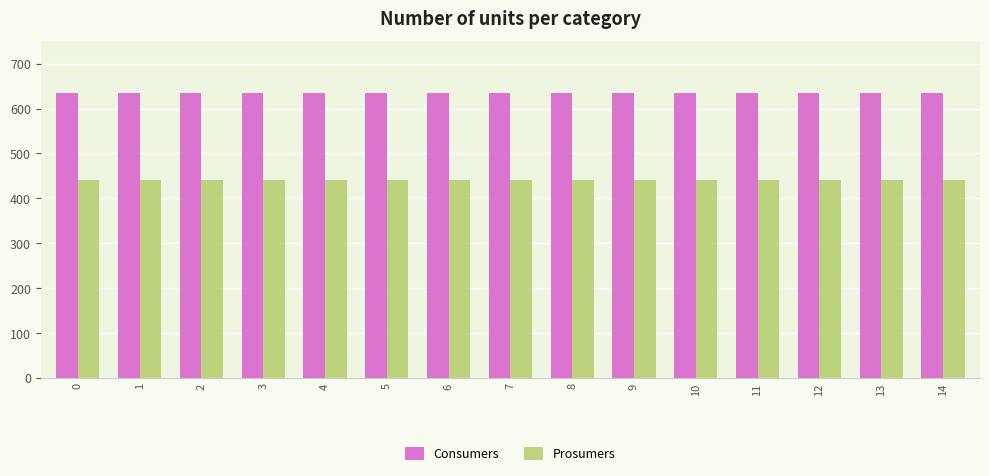

What is the average value of the Prosumers series?

440